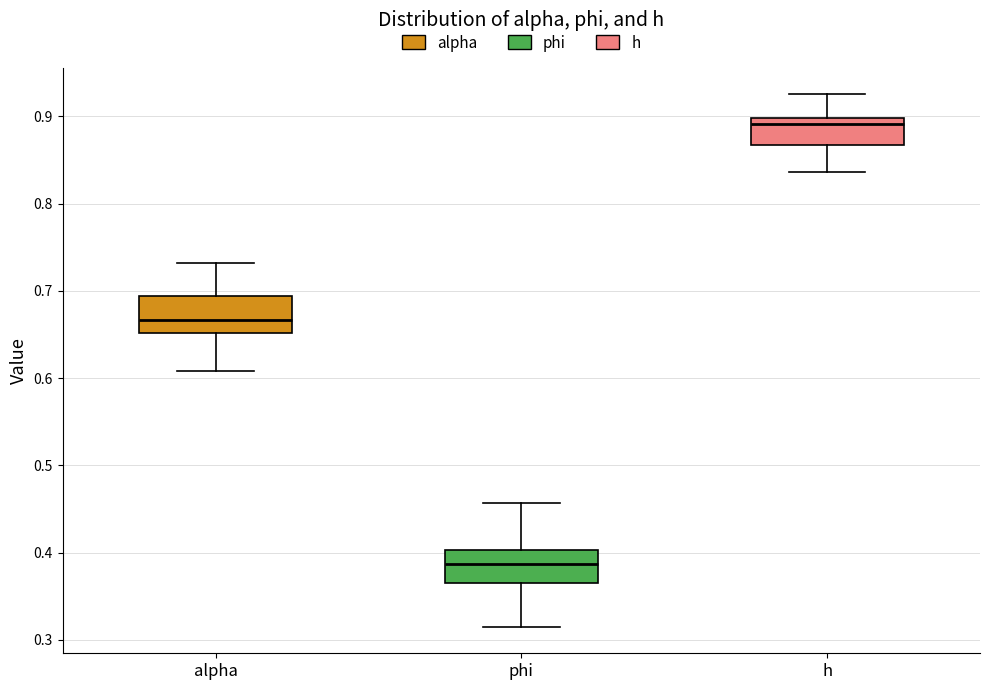

Where is the lower edge of the box for h on the y-axis? The values are not printed on the chart, so give them approximately, as read against the axis.

0.87